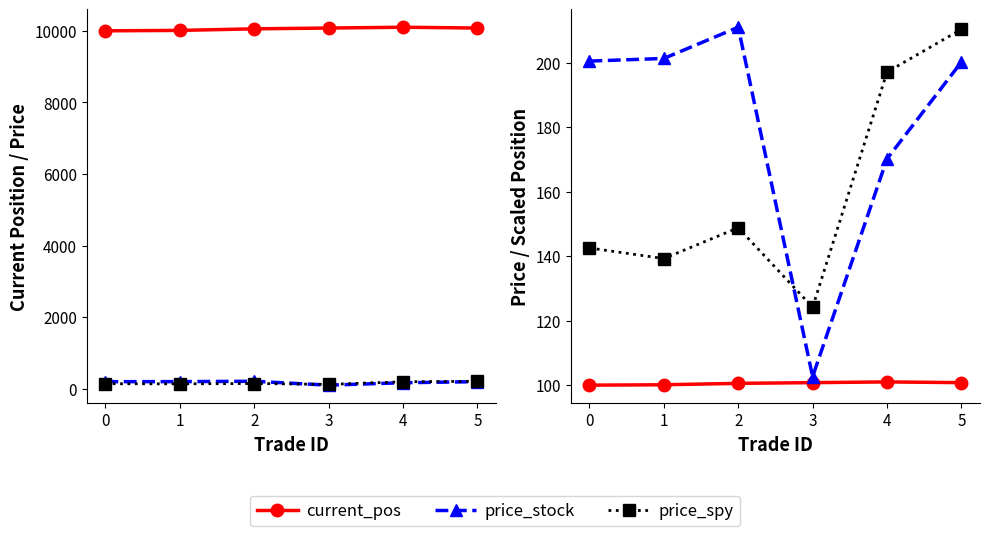

What is the difference between the maximum and minimum values in the price_stock series?

108.3